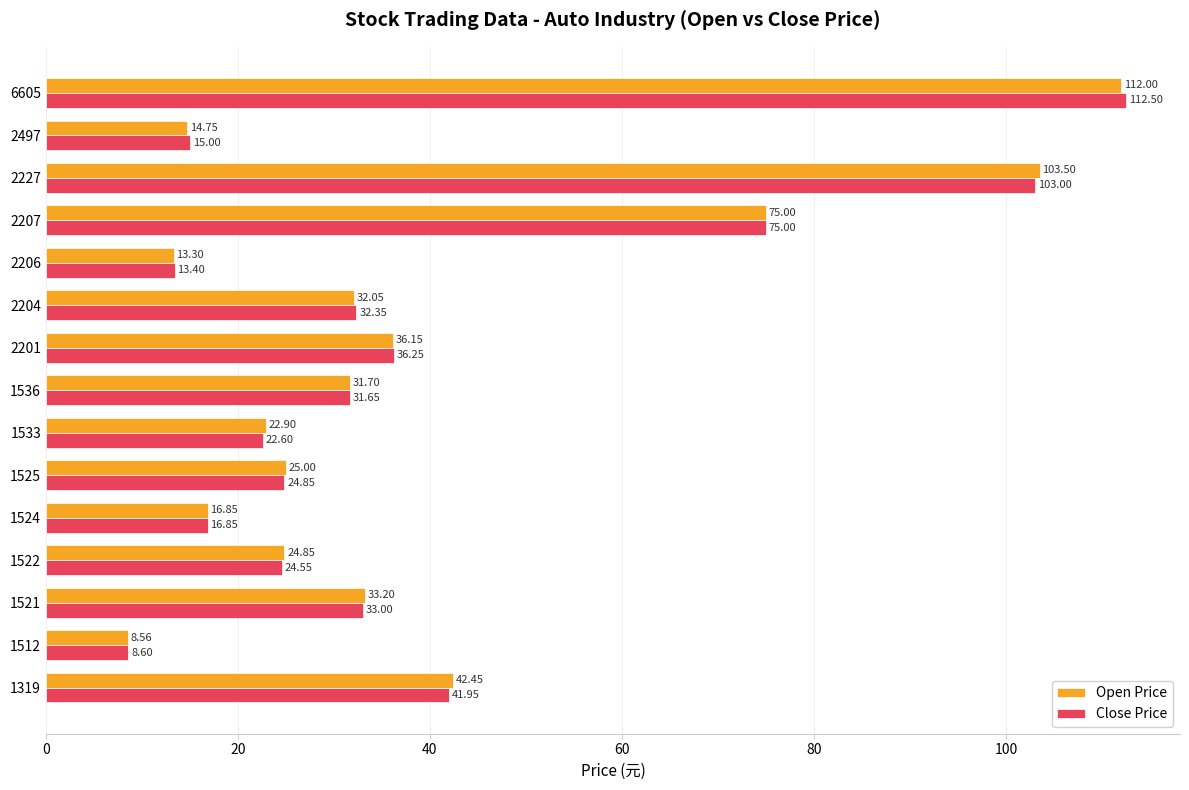

What is the difference between the maximum and minimum values in the Close Price series?

103.9